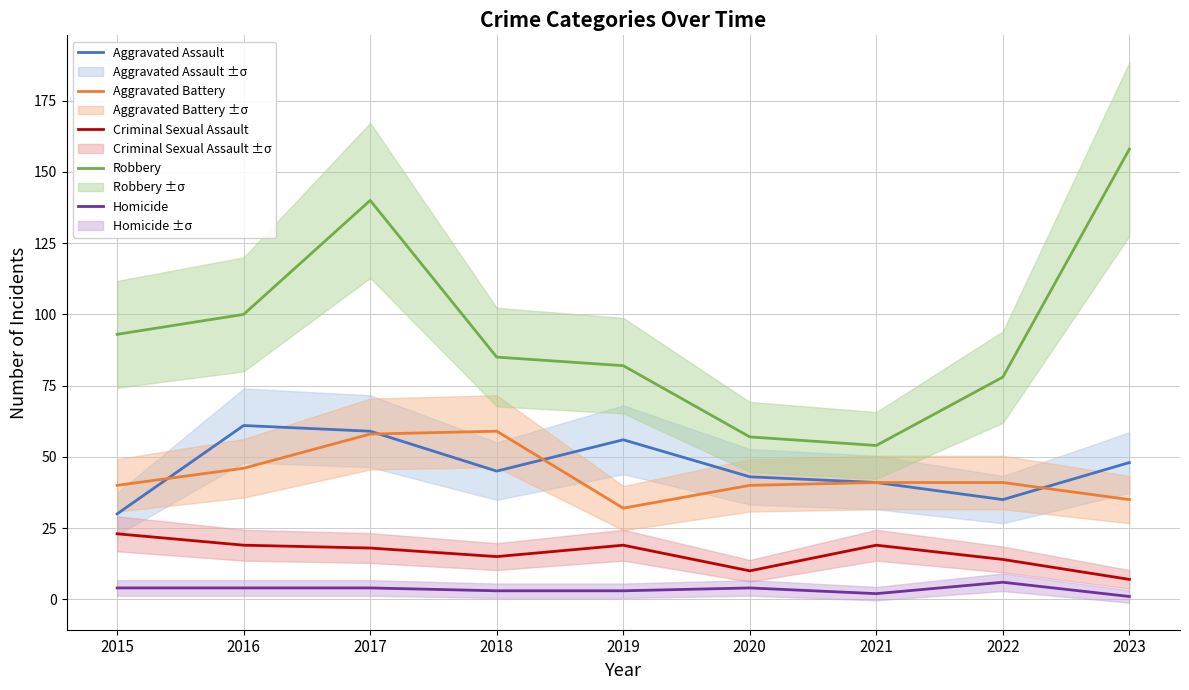

What is the spread (max minus min) of values at 2018?

82